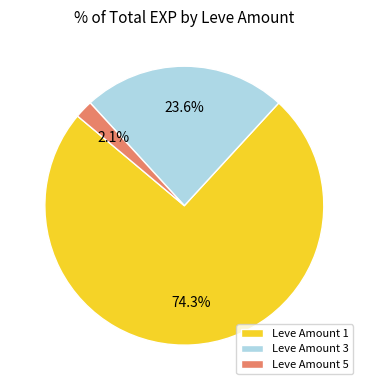

Is there a majority slice in this chart?

Yes